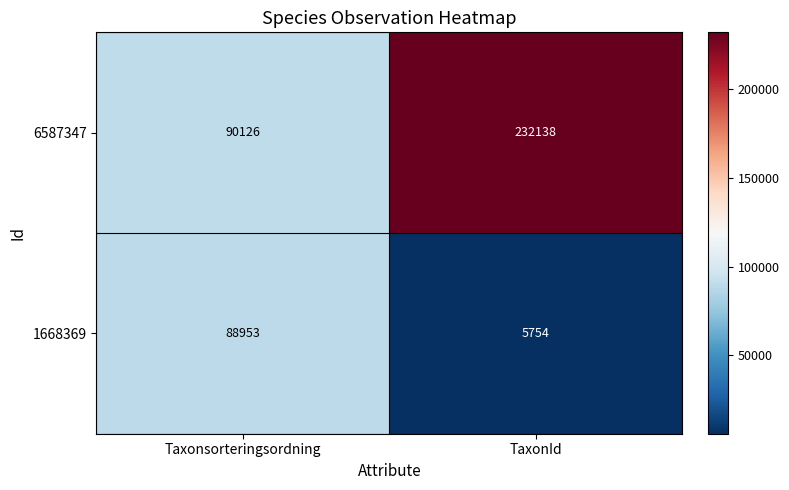

Between Taxonsorteringsordning and TaxonId, which series saw the biggest shift?

6587347